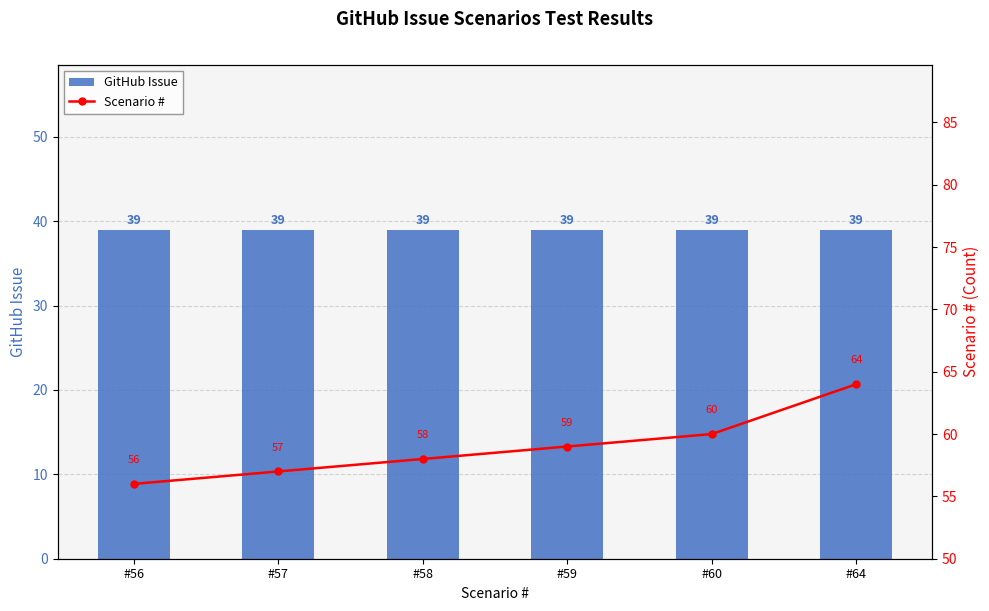

How many values in the Scenario # series are below 59?

3